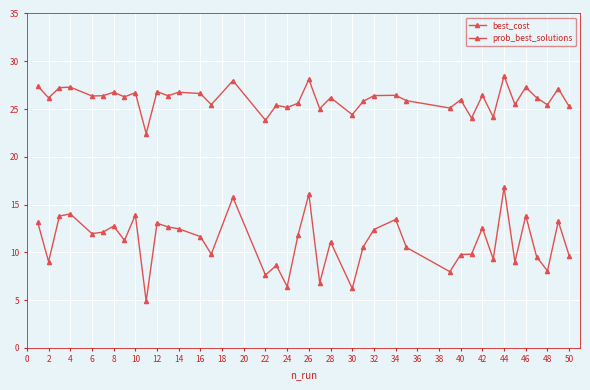

What is the average value of the best_cost series?

26.1